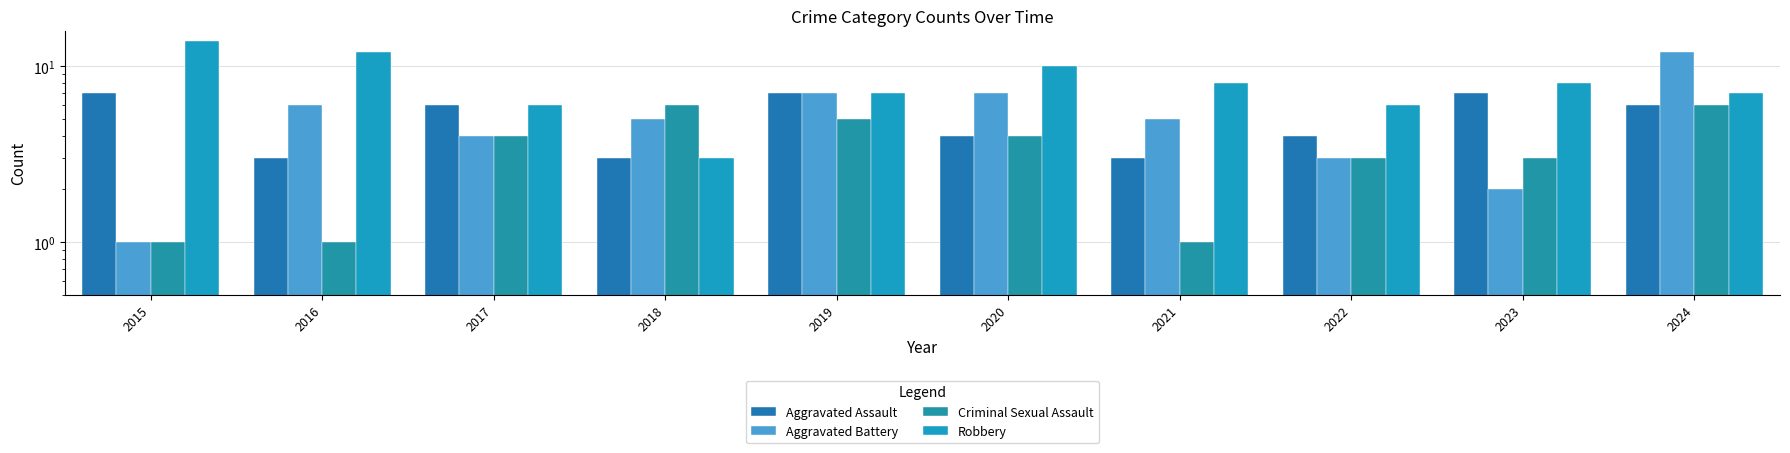

Does the chart contain stacked bars?

No